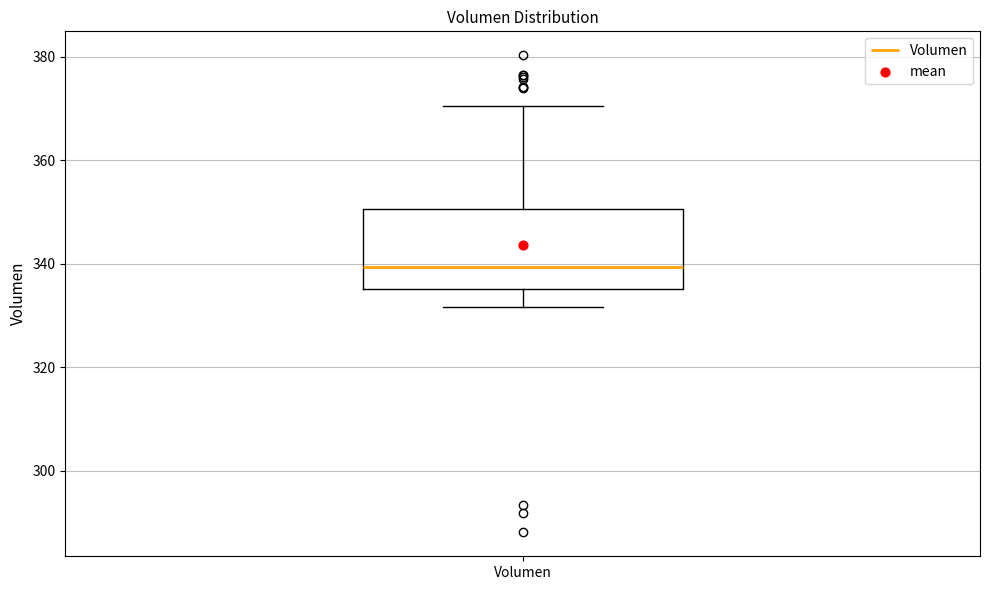

Transcribe this box plot: give where the median line is, the range the box spans, and where the two whiskers end, as read against the y-axis. The values are not printed on the chart, so give them approximately, as read against the axis.

median 340, box 336 to 350, whiskers 332 to 370